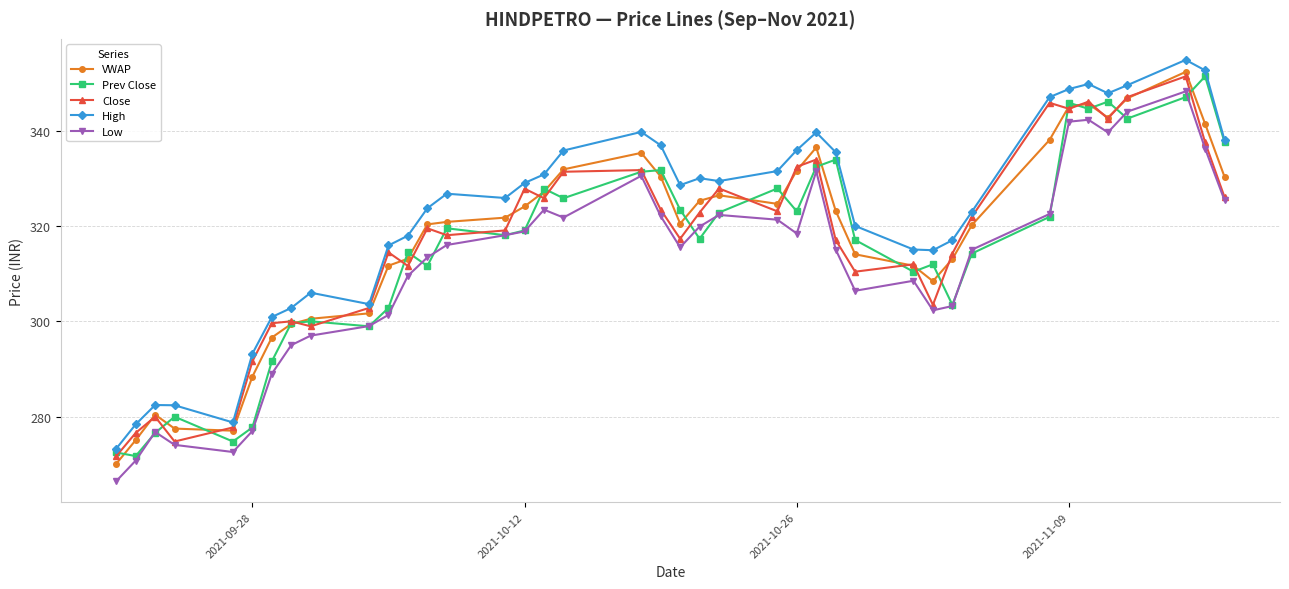

What is the value of the VWAP point at the 14th from the left?

320.8